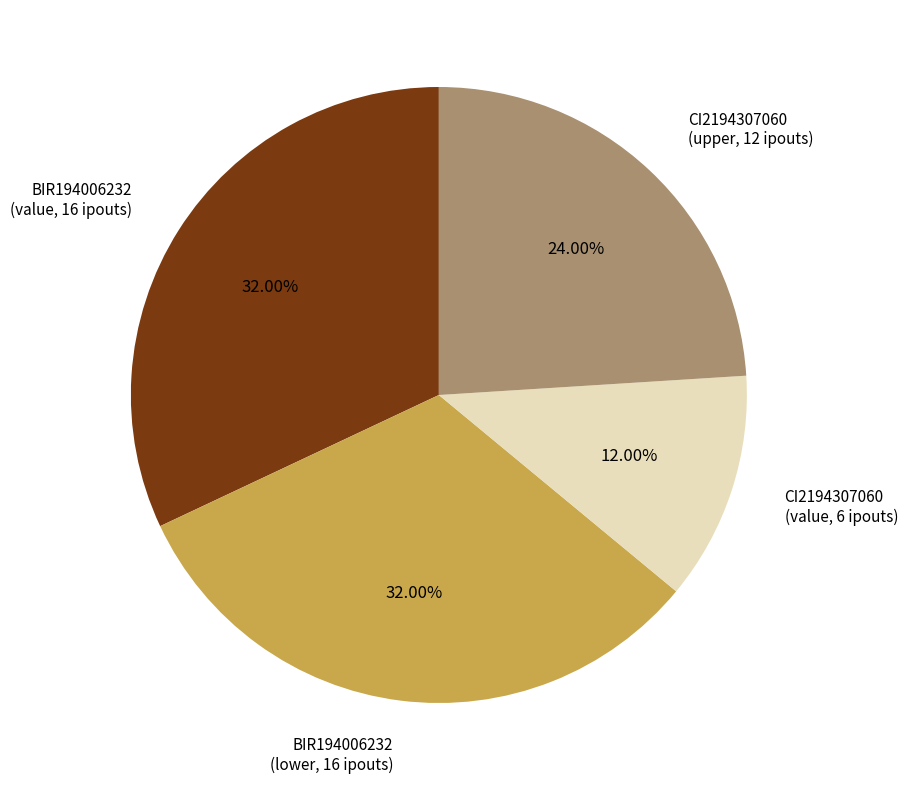

Do BIR194006232 (lower, 16 ipouts) and BIR194006232 (value, 16 ipouts) together represent more than half of the pie?

Yes